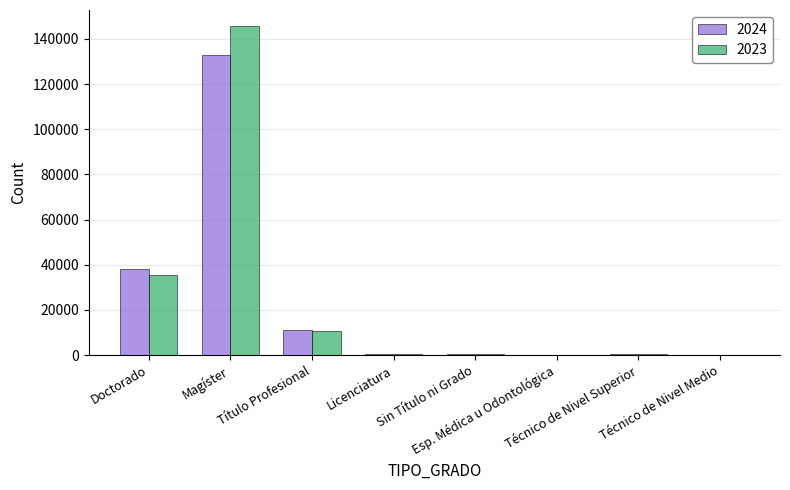

What is the sum of all 2024 values?

183373